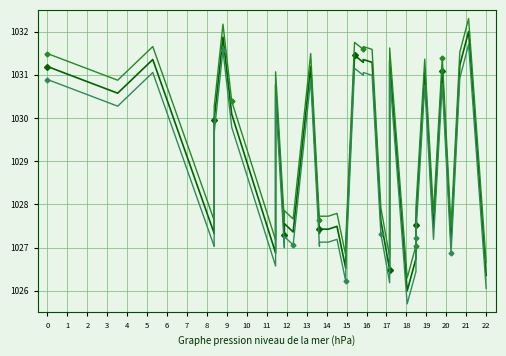

List the series in order of their peak value, lowest first.

Series 3, Series 1, Series 2